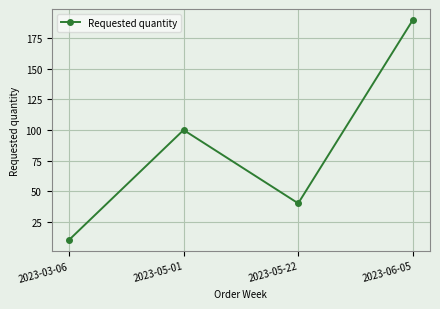

True or false: the data shows 10 at 2023-03-06.

True